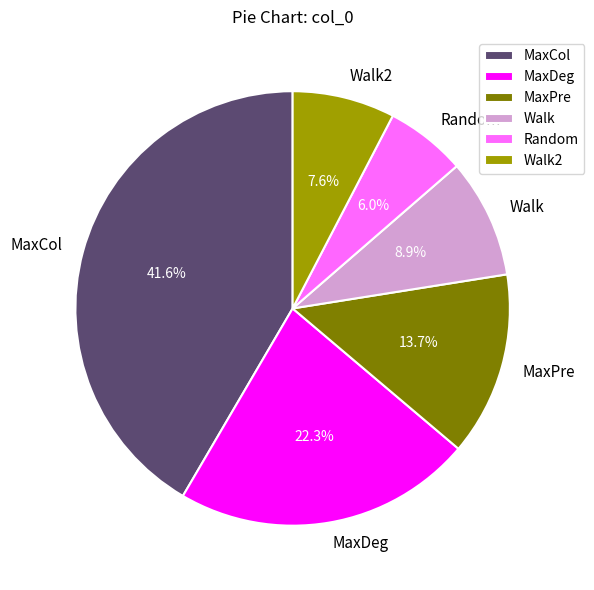

How many segments does this pie chart have?

6